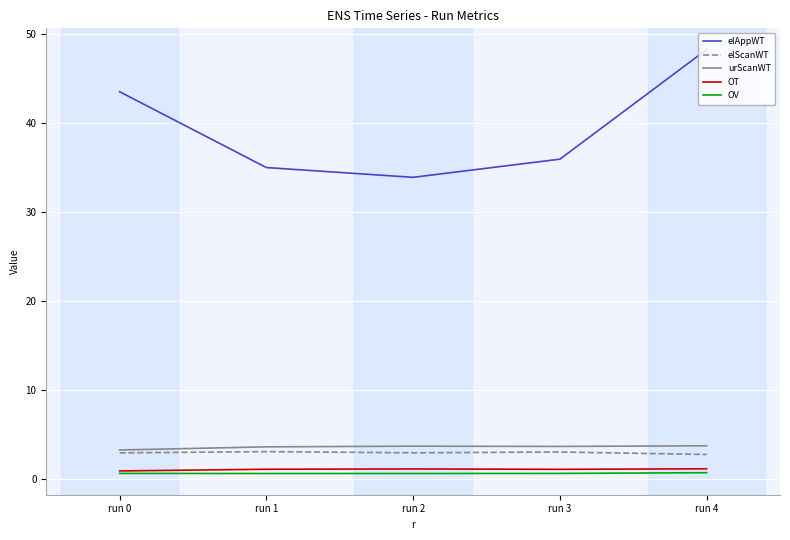

Which series has the largest range (max minus min)?

elAppWT